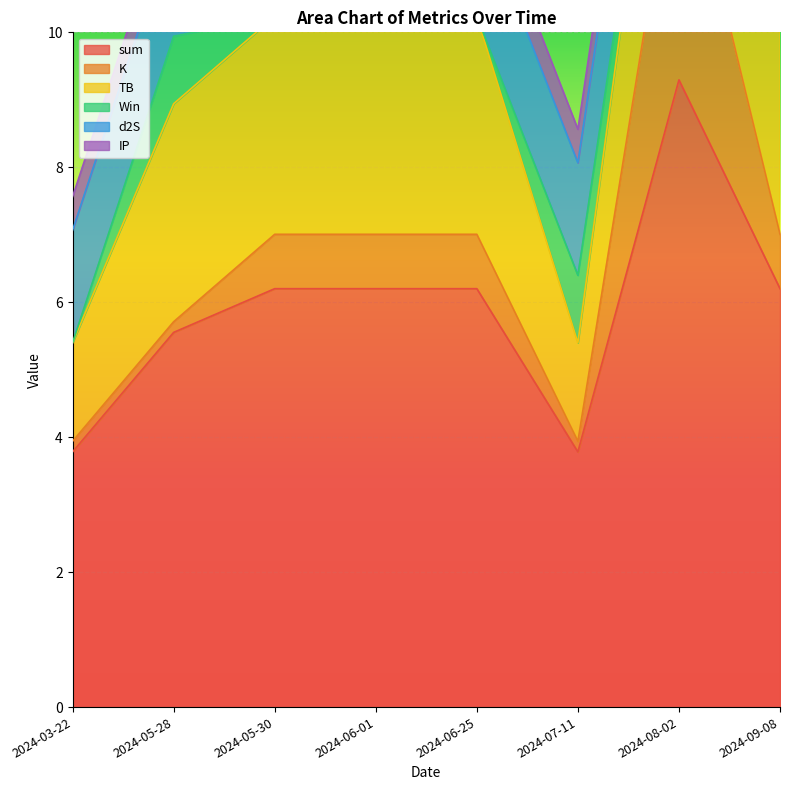

How many times do IP and K cross each other?

3